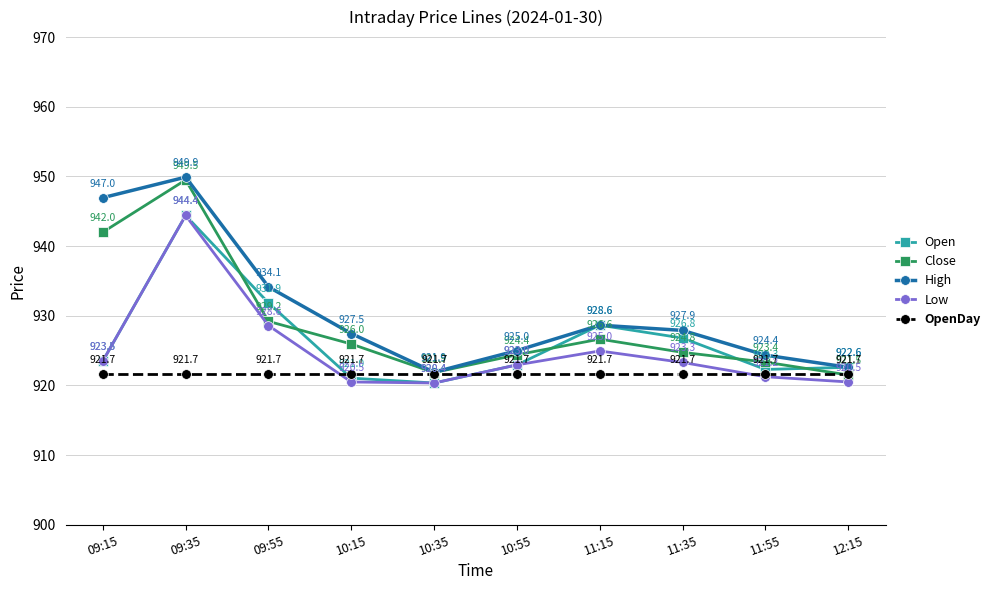

True or false: OpenDay has more than 1 interior local peaks.

False